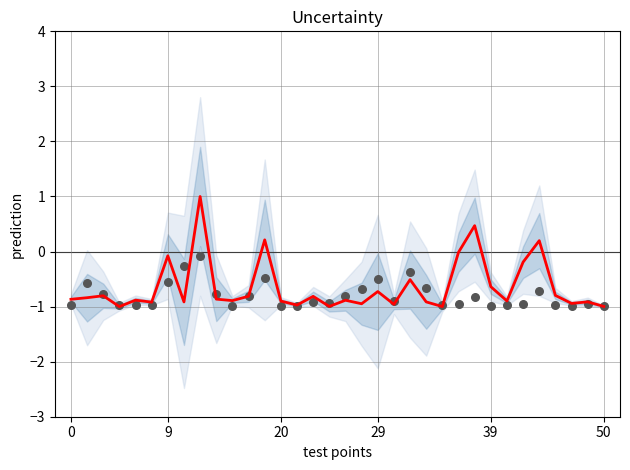

What is the total value across all series at 29?

-2.0